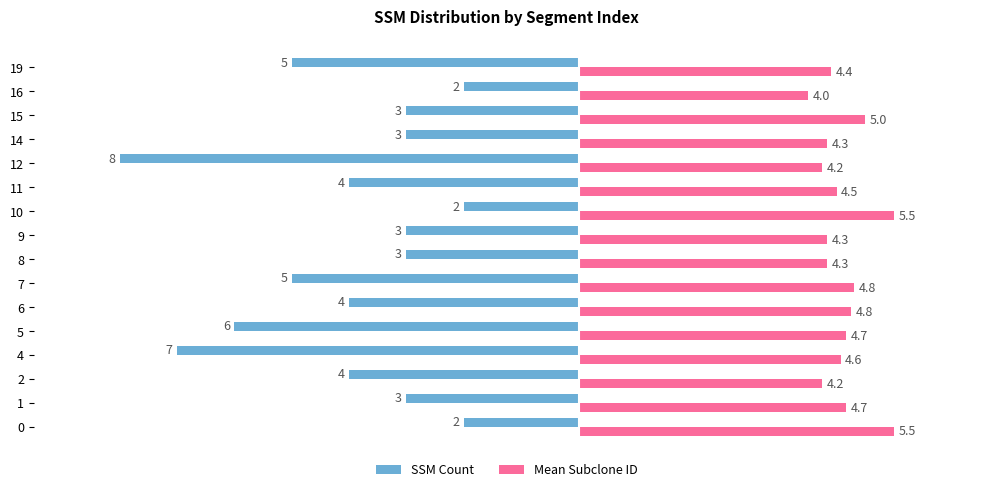

What is the highest value of the SSM Count series?

-2.0